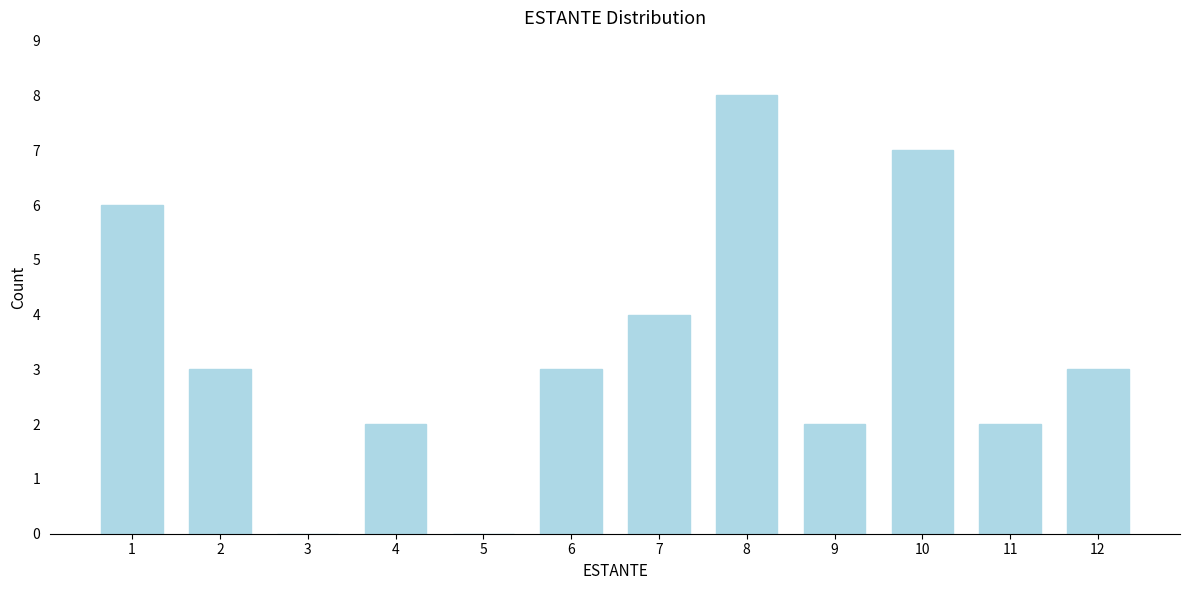

Reading right to left, list all the values displayed in this chart.

12=3	11=2	10=7	9=2	8=8	7=4	6=3	5=0	4=2	3=0	2=3	1=6